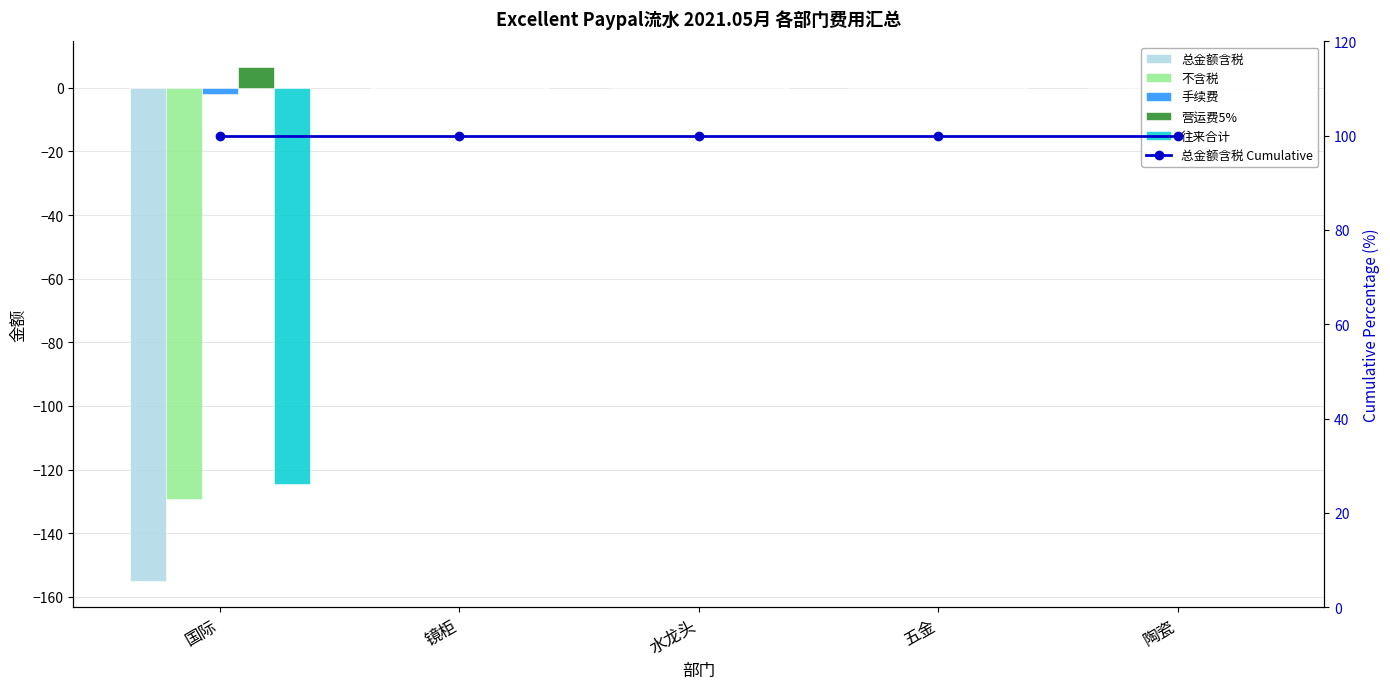

Reading right to left, transcribe all the data shown in this chart.

总金额含税: 陶瓷=0.0	五金=0.0	水龙头=0.0	镜柜=0.0	国际=-155.1
不含税: 陶瓷=0.0	五金=0.0	水龙头=0.0	镜柜=0.0	国际=-129.3
手续费: 陶瓷=0.0	五金=0.0	水龙头=0.0	镜柜=0.0	国际=-1.9
营运费5%: 陶瓷=0.0	五金=0.0	水龙头=0.0	镜柜=0.0	国际=6.5
往来合计: 陶瓷=0.0	五金=0.0	水龙头=0.0	镜柜=0.0	国际=-124.6
总金额含税 Cumulative: 陶瓷=100.0	五金=100.0	水龙头=100.0	镜柜=100.0	国际=100.0